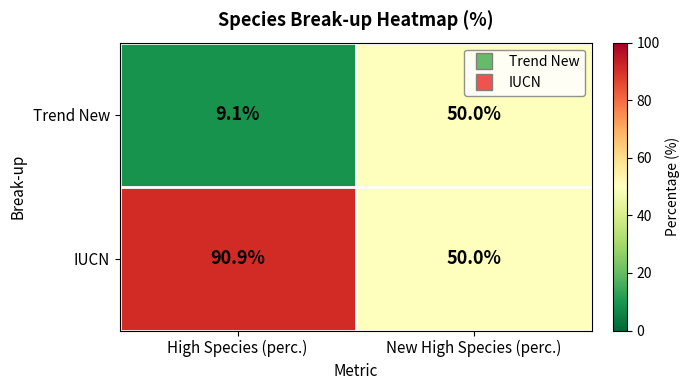

Reading left to right, what are all the values shown in this chart?

Trend New: 9.1	50.0
IUCN: 90.9	50.0